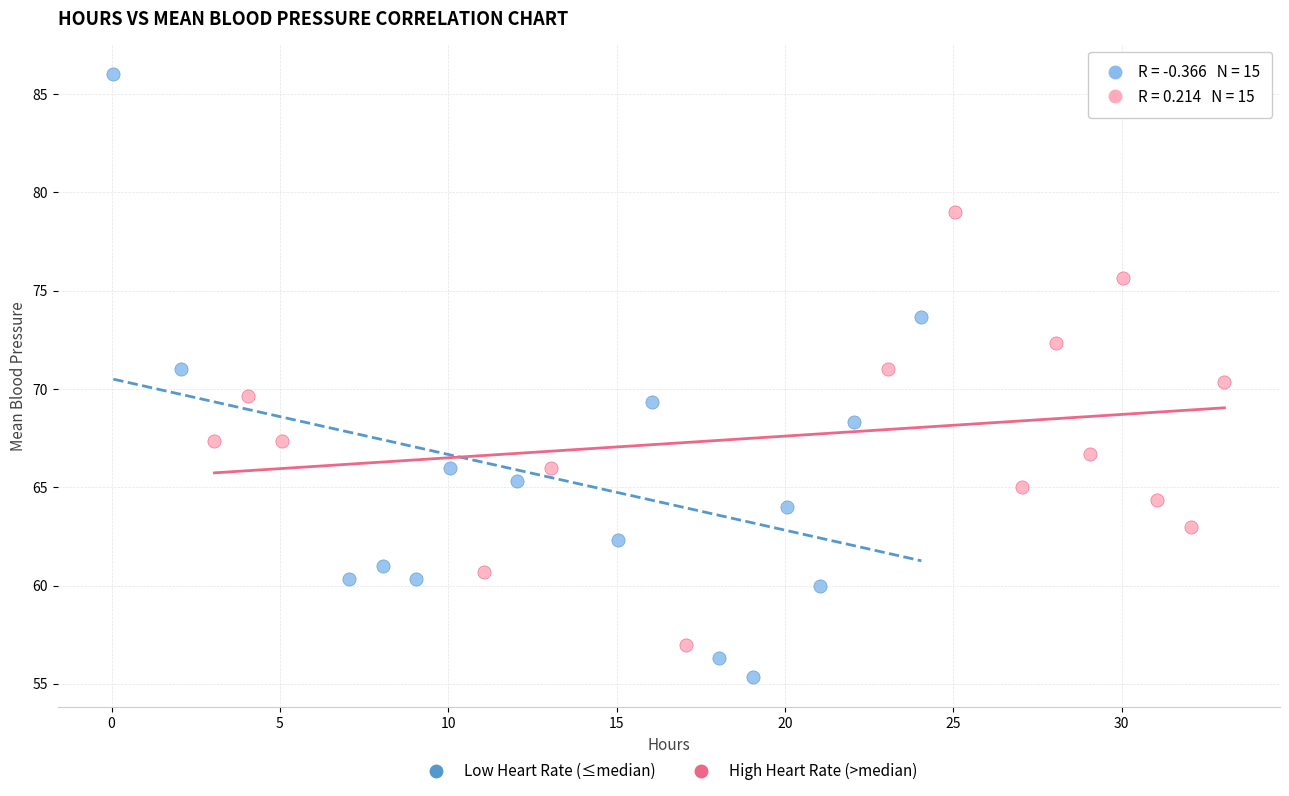

Which series contains the highest Y value?

Low Heart Rate (≤median)